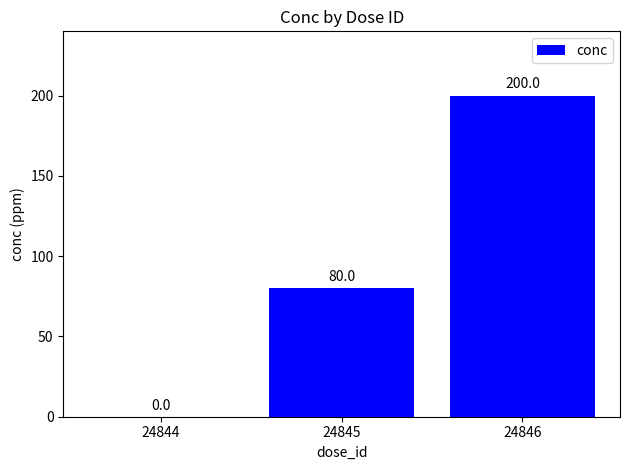

The chart shows a value of 200 at 24846. True or false?

True